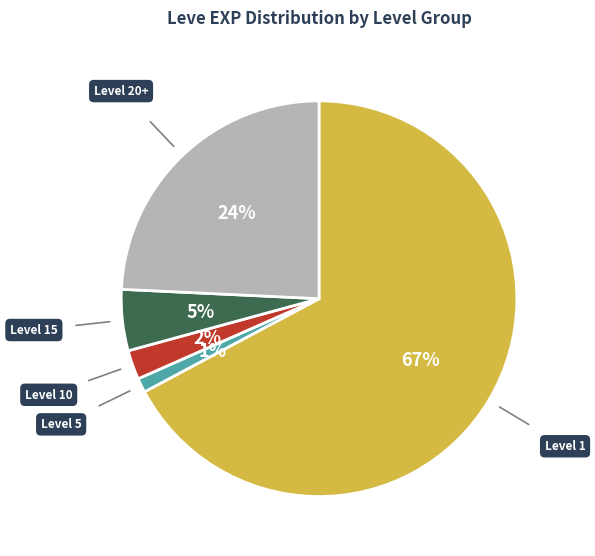

Is there any slice that represents more than half of the pie?

Yes